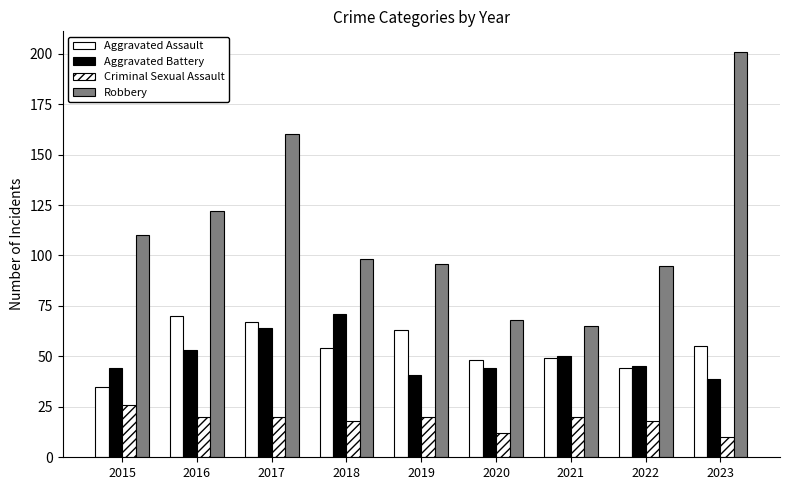

The Criminal Sexual Assault series shows 32 at 2022. True or false?

False